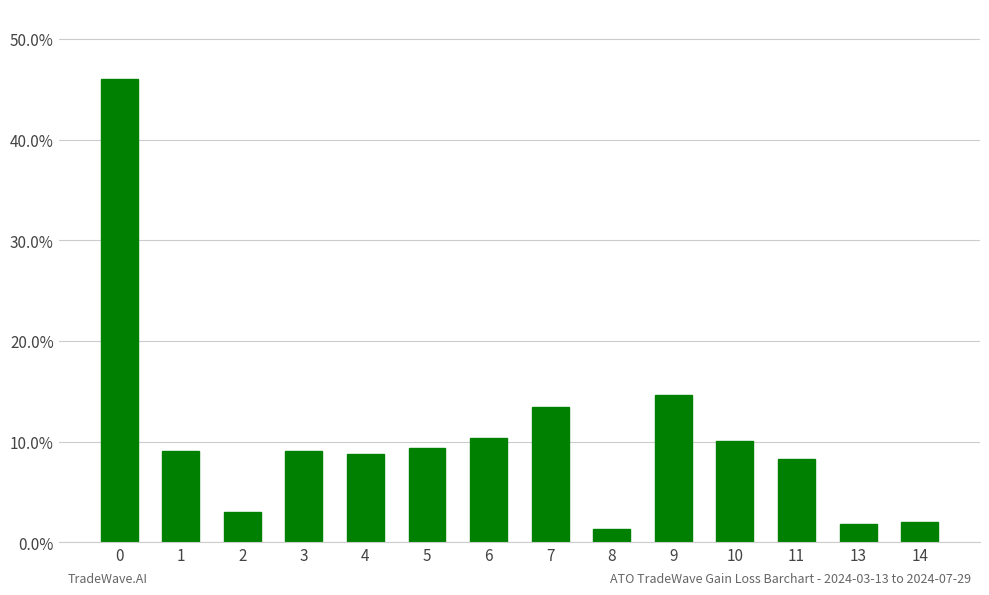

Does the chart contain any negative values?

No